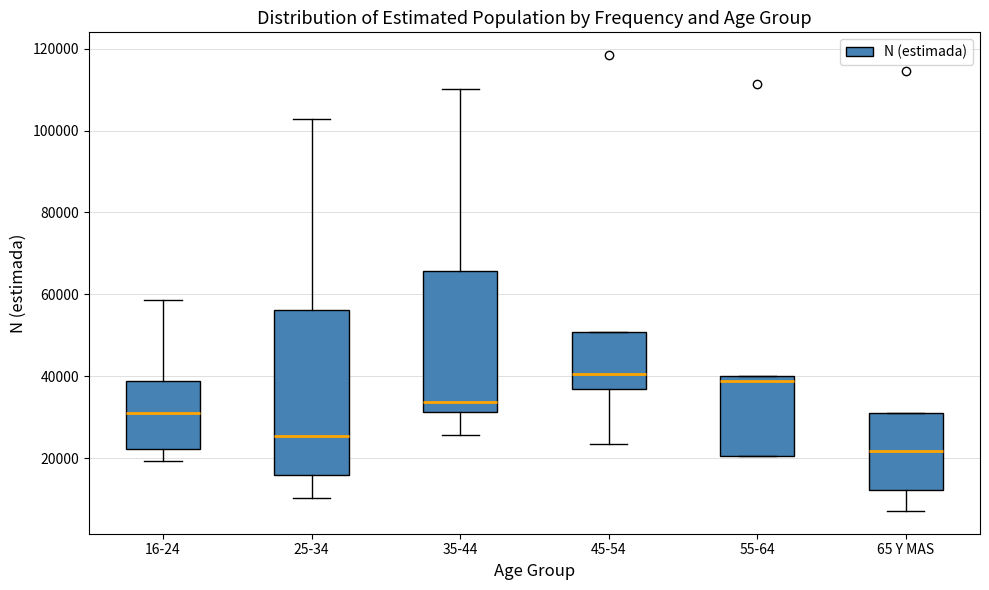

Which box is the tallest, from its lower edge to its upper edge?

25-34